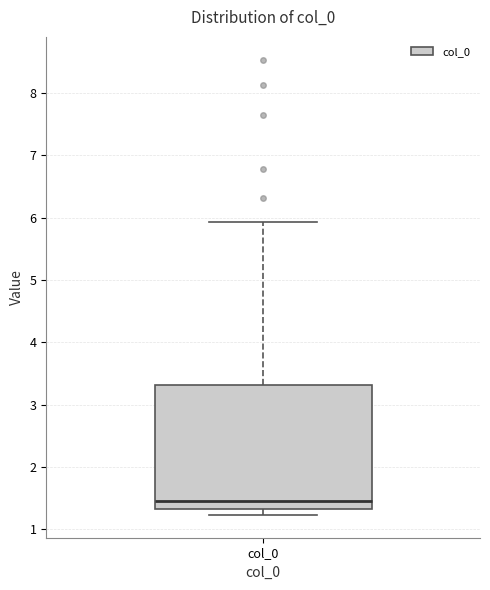

Read this box plot against the y-axis: the position of the median line, the range covered by the box, and the ends of both whiskers. The values are not printed on the chart, so give them approximately, as read against the axis.

median 1.5, box 1.3 to 3.3, whiskers 1.2 to 5.9